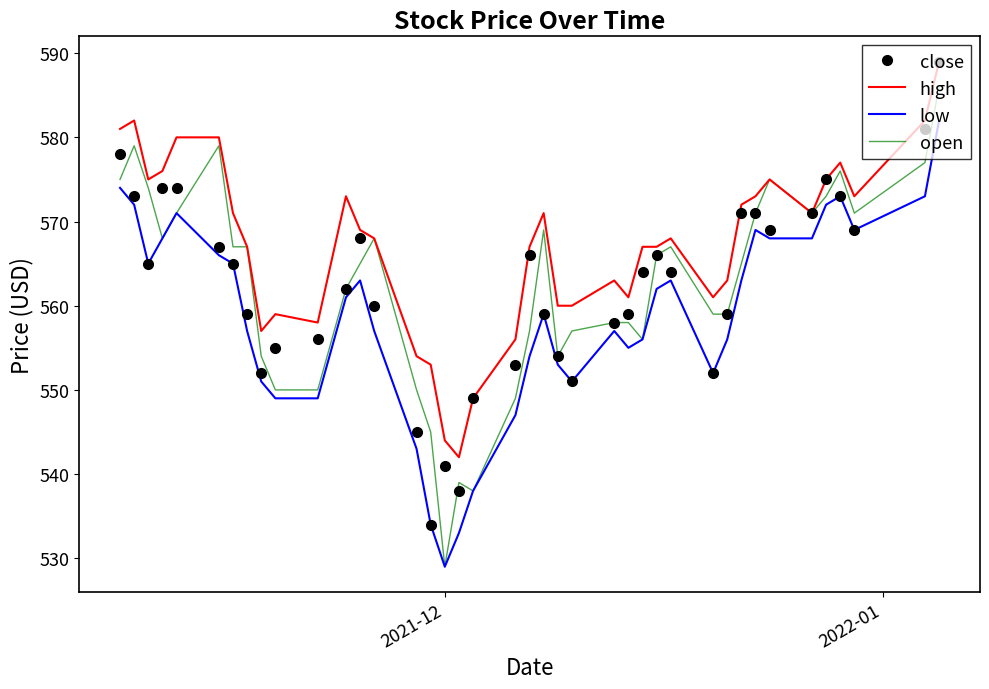

What is the greatest value displayed?

589